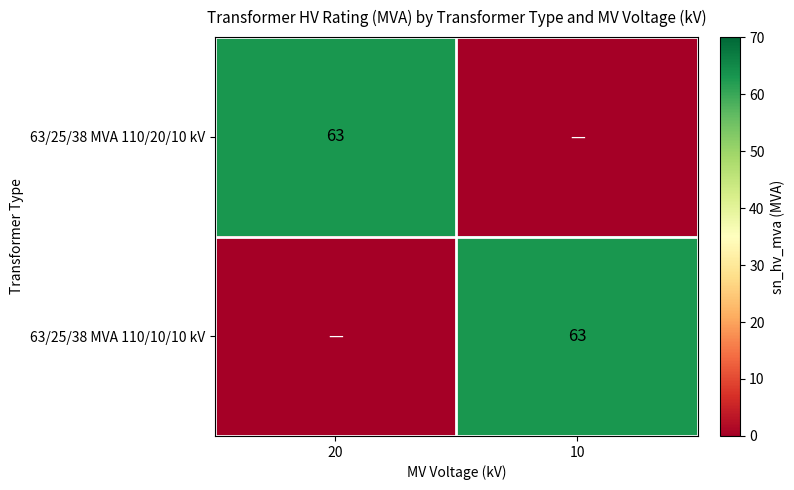

Is it true that 63/25/38 MVA 110/20/10 kV equals 13 at 20?

False